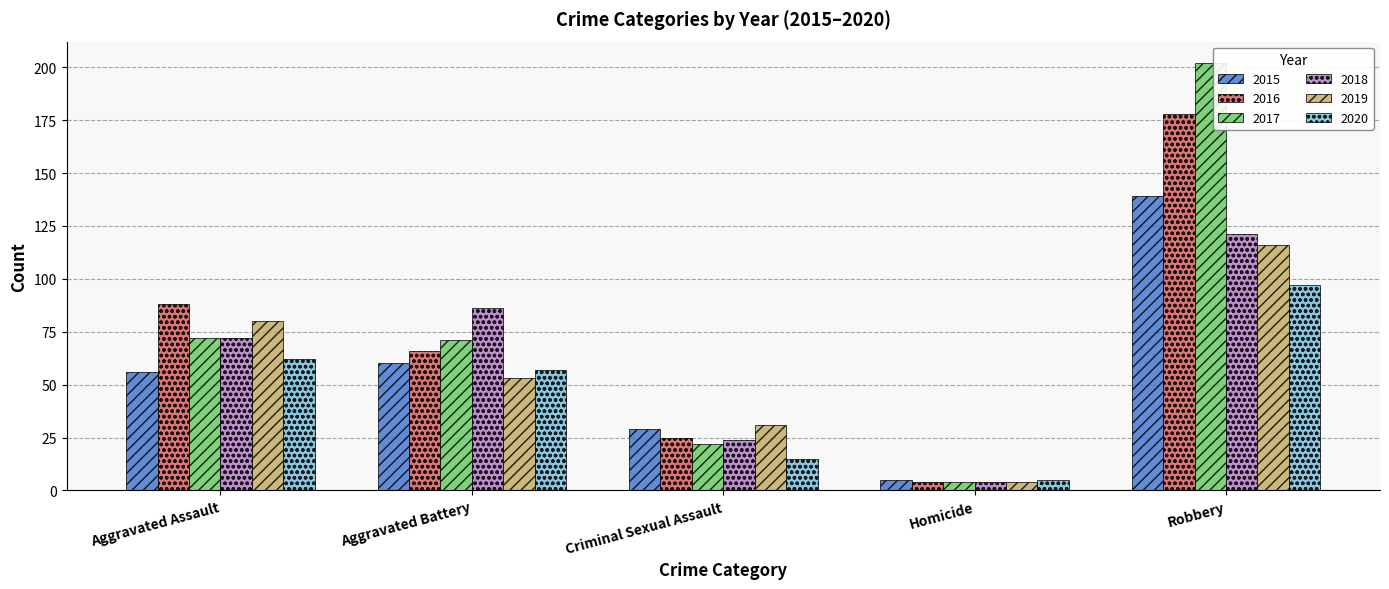

At how many categories does at least one series exceed 127?

1